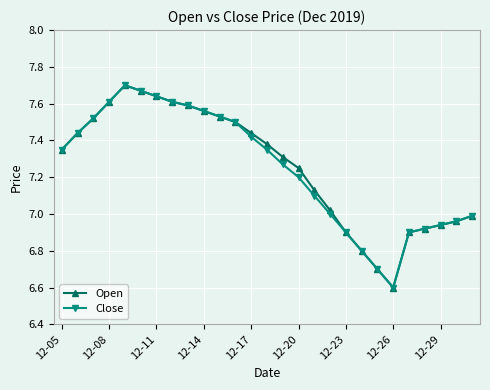

How many lines are shown in the chart?

2